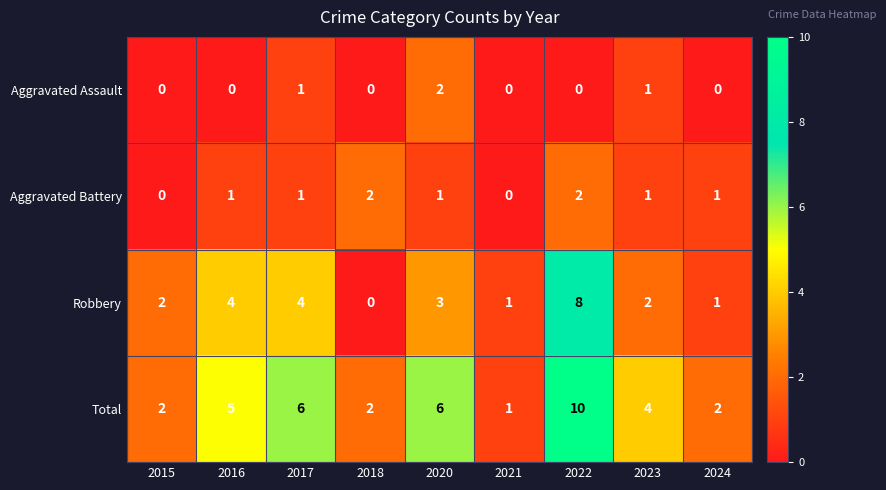

Which series has the largest total across all categories?

Total